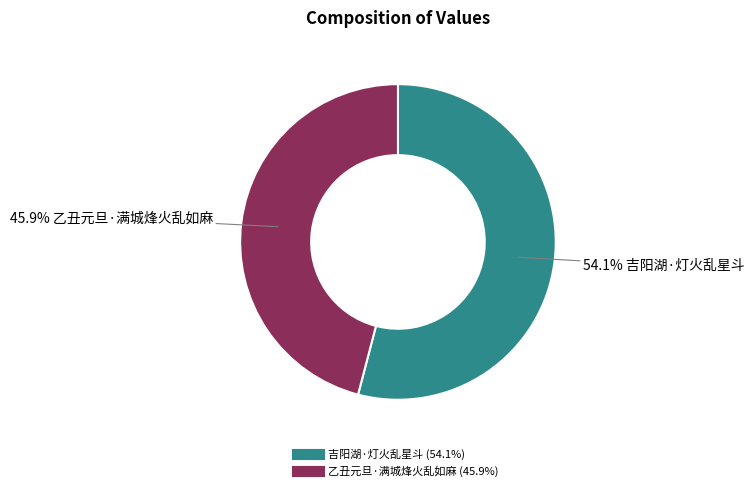

To the nearest percent, what percentage of the pie is 吉阳湖·灯火乱星斗?

54%